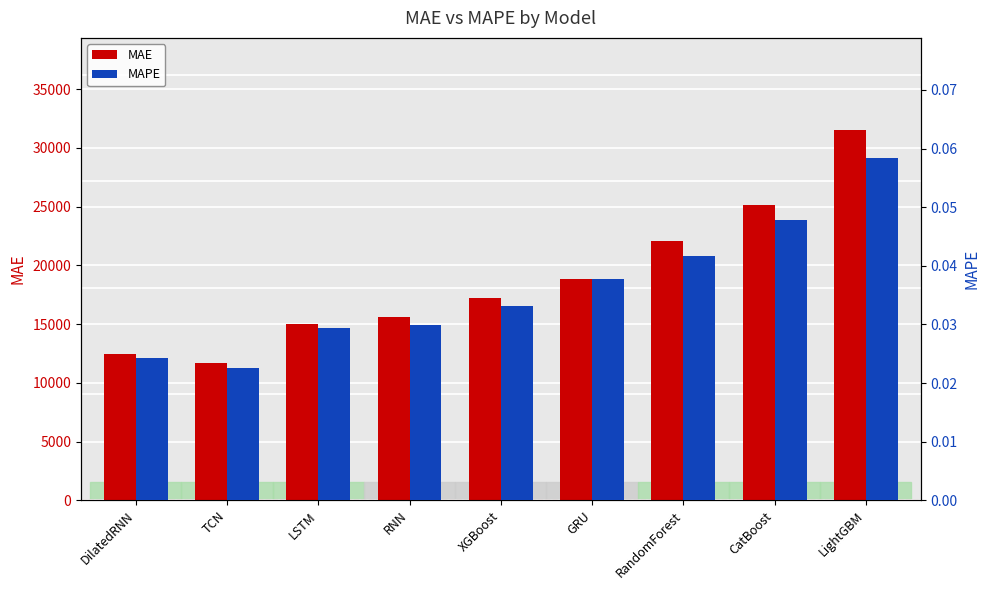

What is the sum of the MAE values at RNN and DilatedRNN?

28052.7